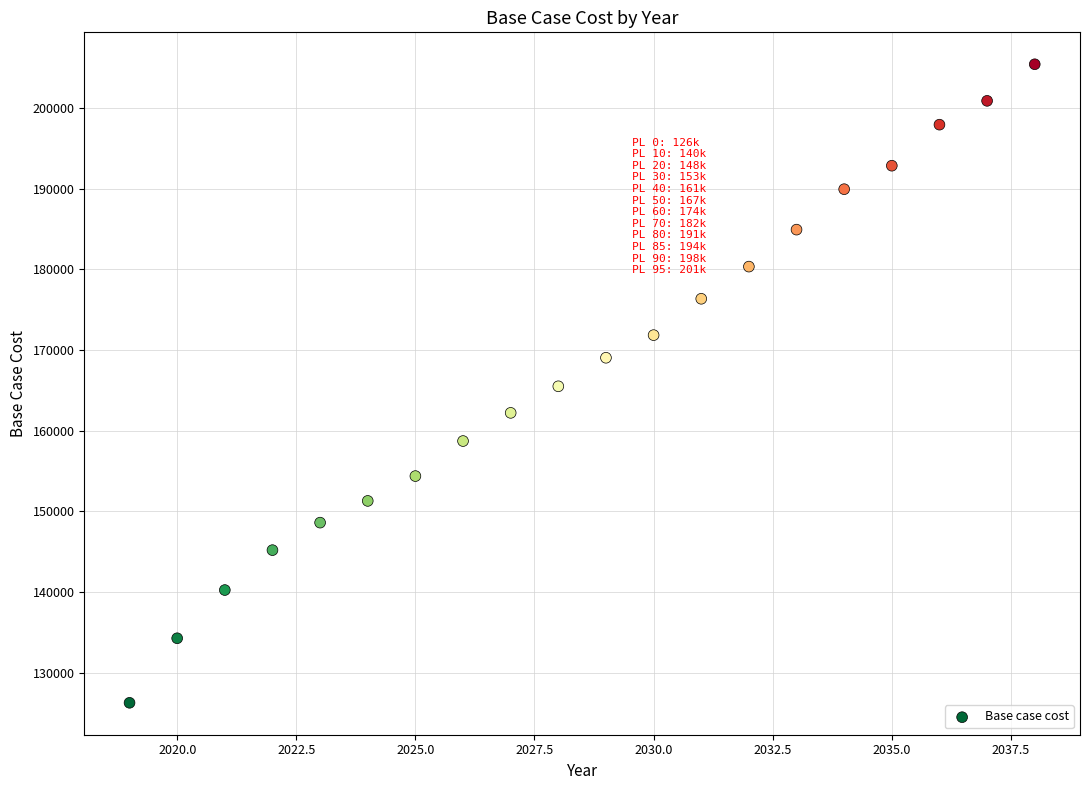

What is the range of Y values (max minus min)?

79147.2